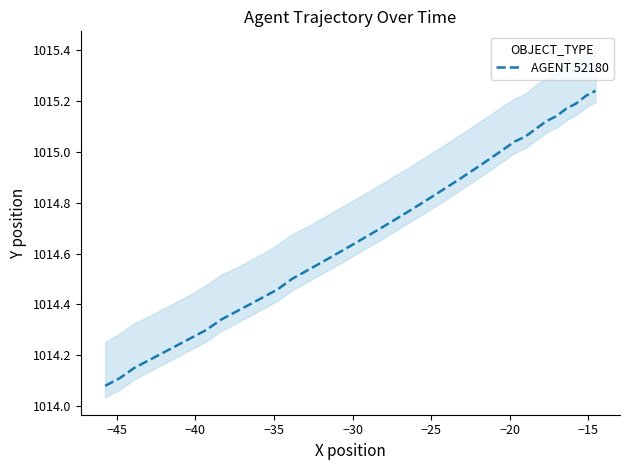

The chart shows a value of 1555.9 at 13. True or false?

False